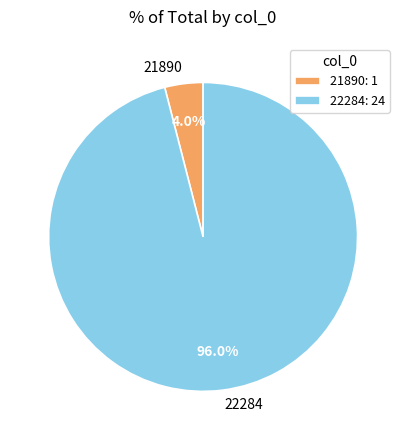

To the nearest percent, what percentage of the pie is 22284?

96%